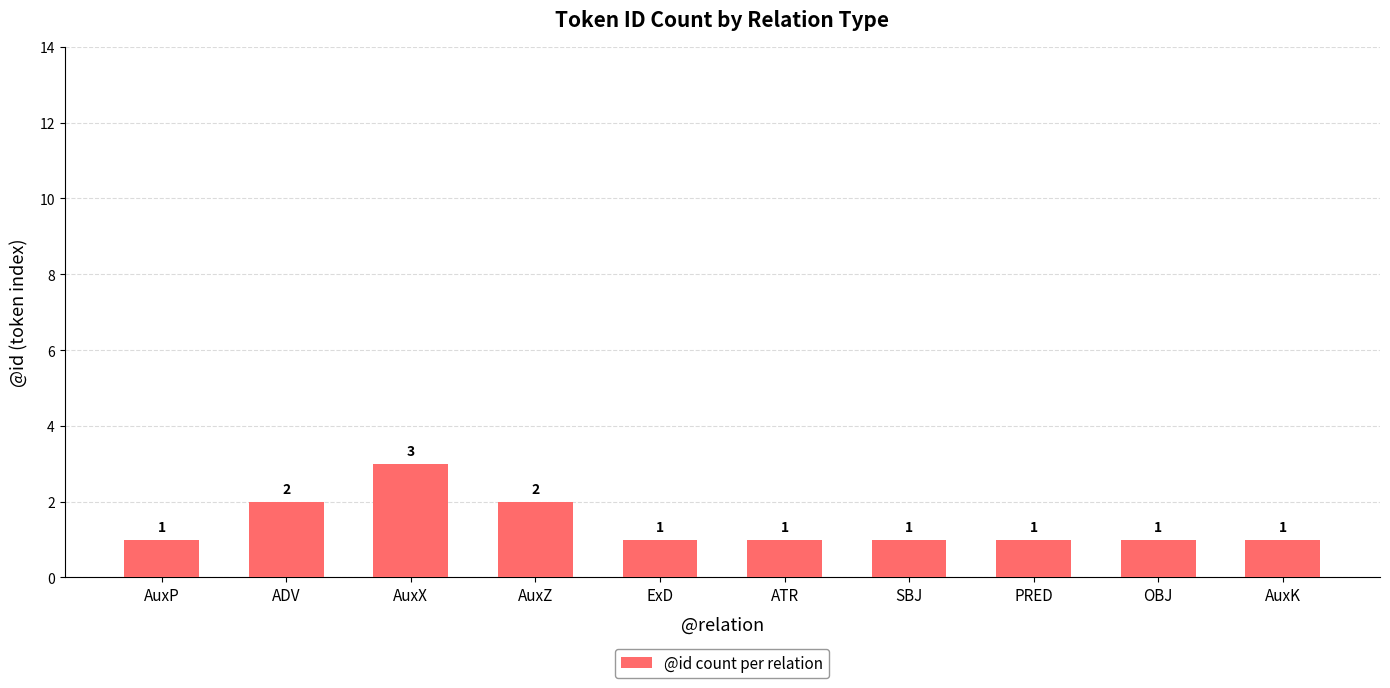

Which category has the highest value across all series?

AuxX